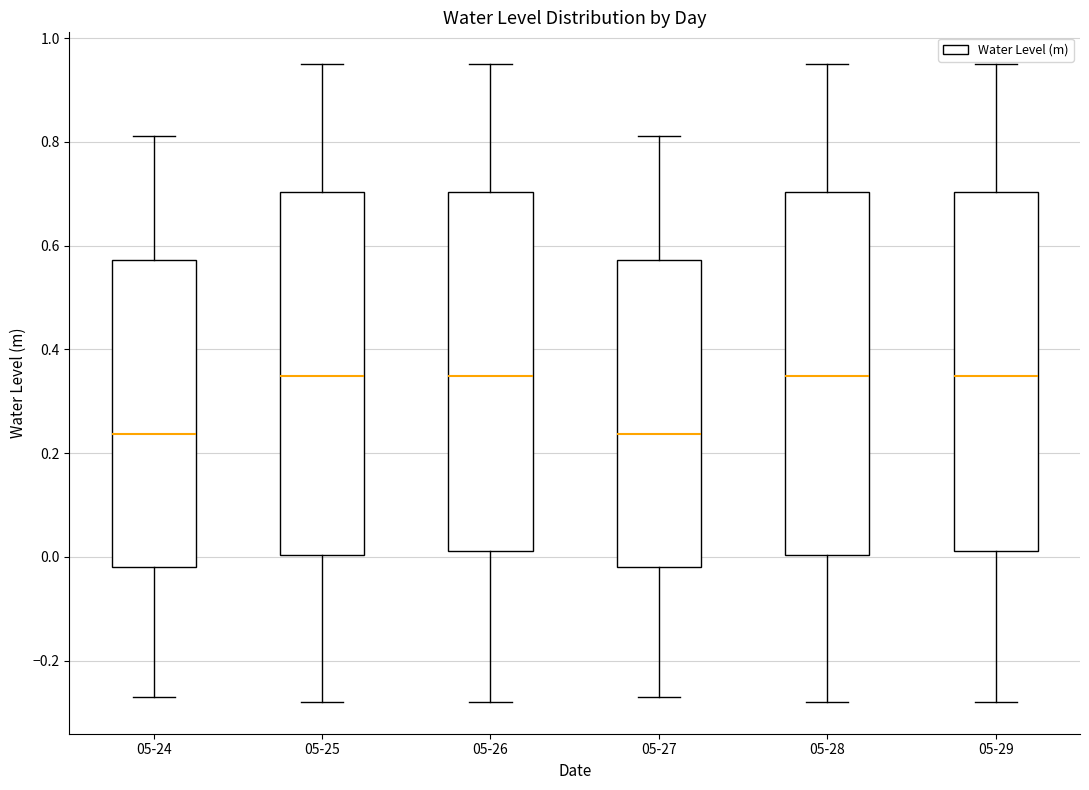

Where is the upper edge of the box for 05-28 on the y-axis? The values are not printed on the chart, so give them approximately, as read against the axis.

0.70